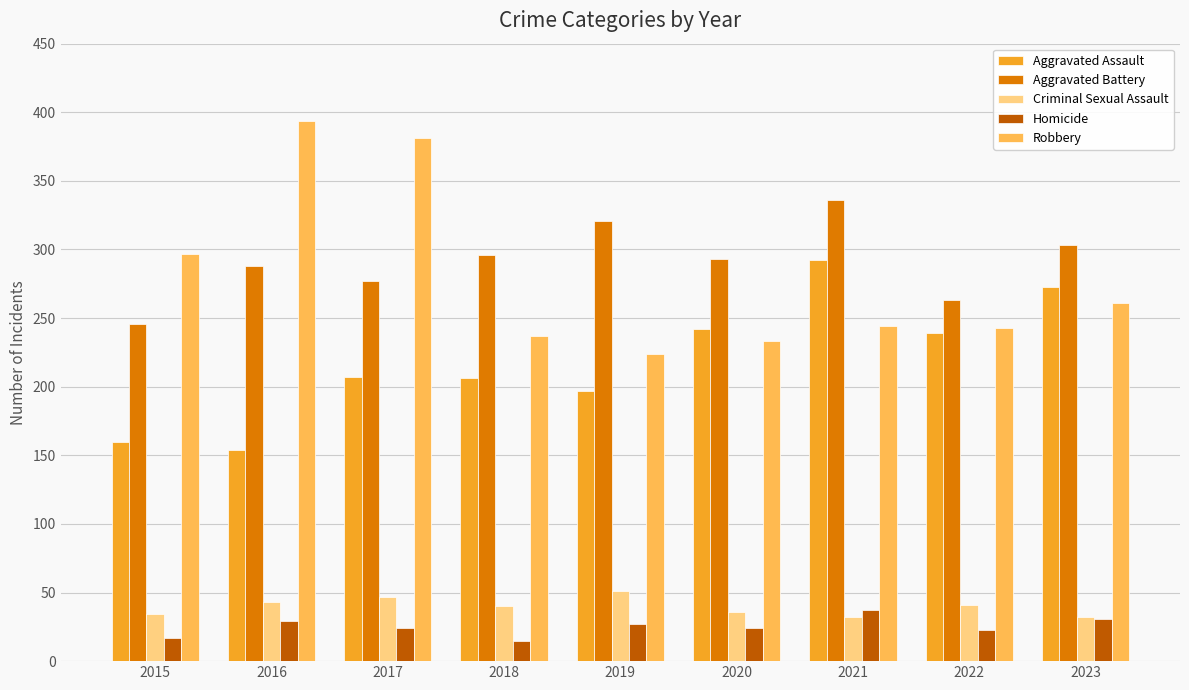

At how many categories does at least one series exceed 175?

9